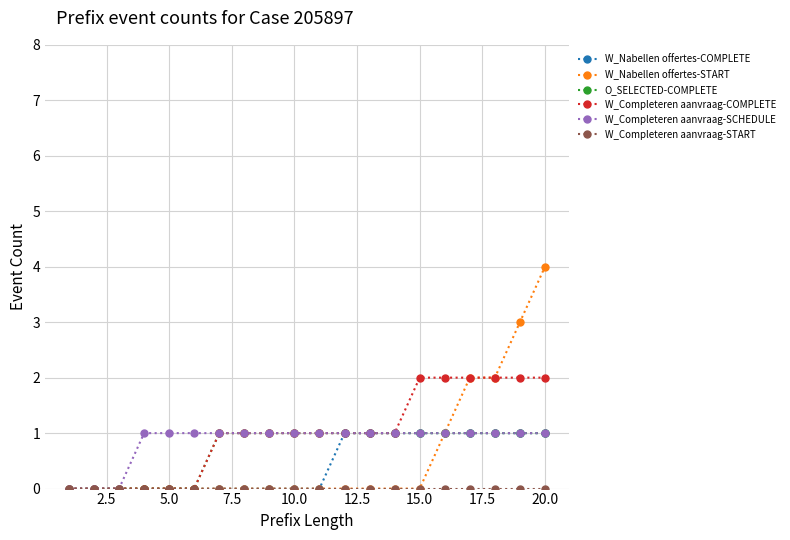

What is the highest value of the W_Nabellen offertes-START series?

4